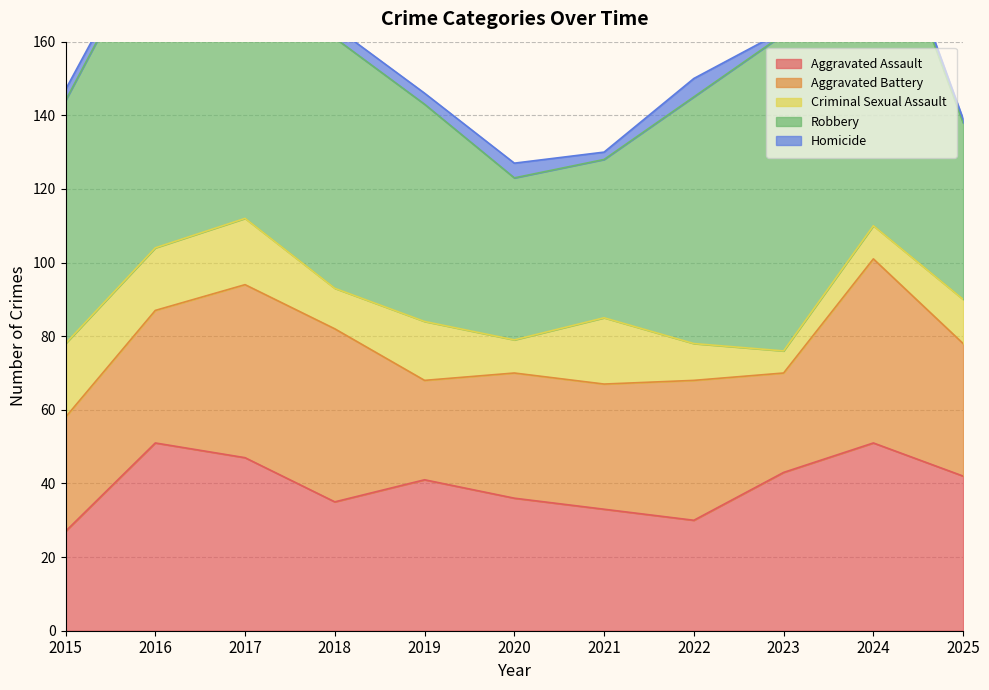

How many interior local peaks does the Aggravated Battery series have?

2